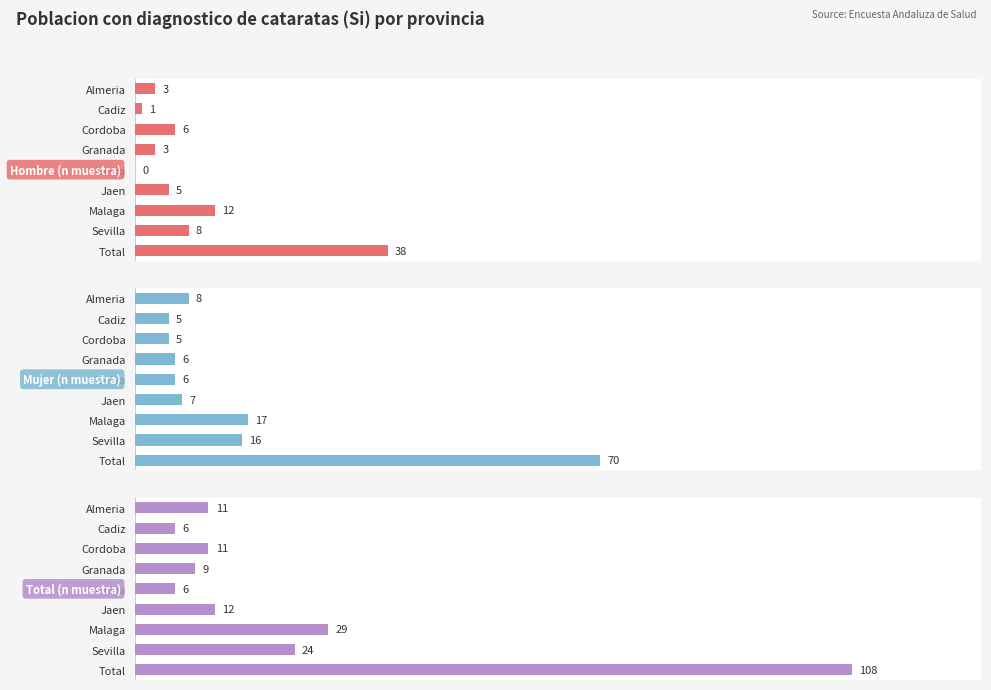

What is the sum of the Hombre (n muestra) values at 5 and 6?

17